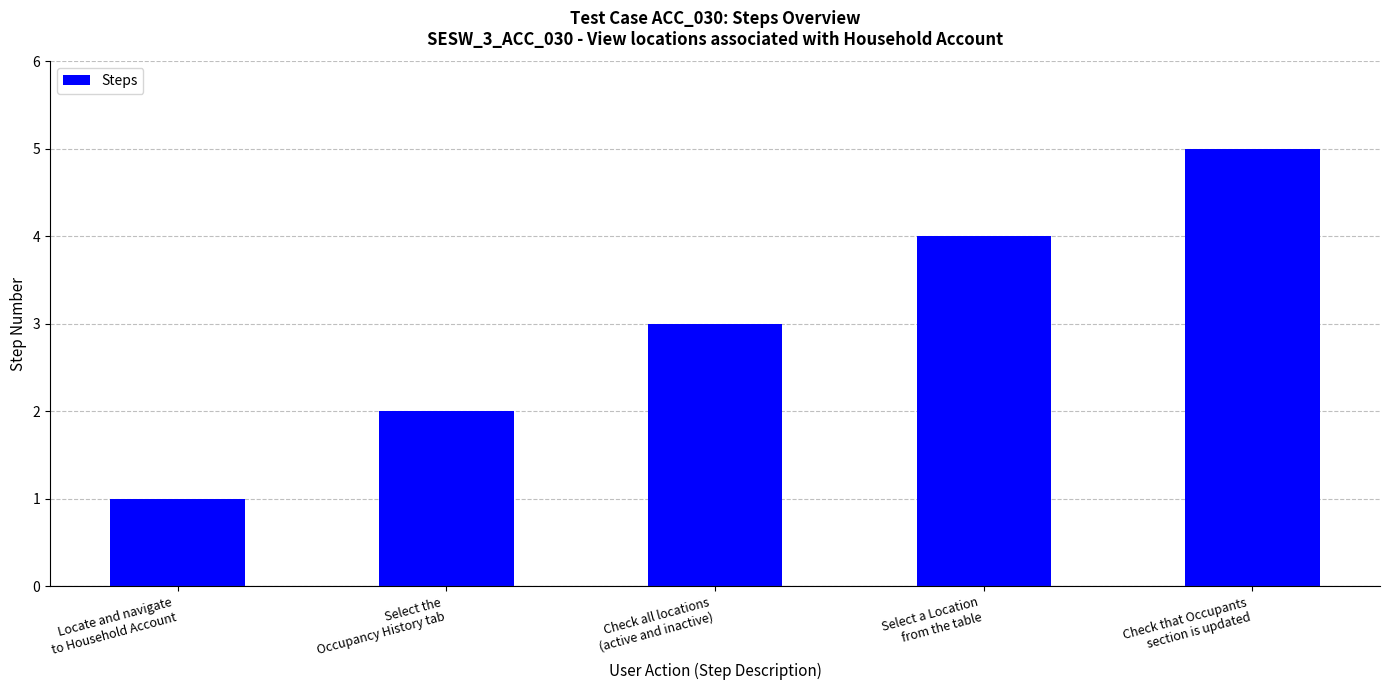

Rank the categories by value from lowest to highest.

Locate and navigate
to Household Account, Select the
Occupancy History tab, Check all locations
(active and inactive), Select a Location
from the table, Check that Occupants
section is updated